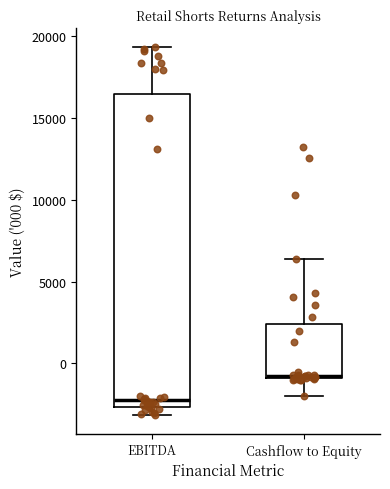

Reading left to right, transcribe this box plot: for each box, give where its median line is, the range the box spans, and where its two whiskers end, as read against the y-axis. The values are not printed on the chart, so give them approximately, as read against the axis.

EBITDA: median -2000, box -2500 to 16500, whiskers -3000 to 19500
Cashflow to Equity: median -1000, box -1000 to 2500, whiskers -2000 to 6500